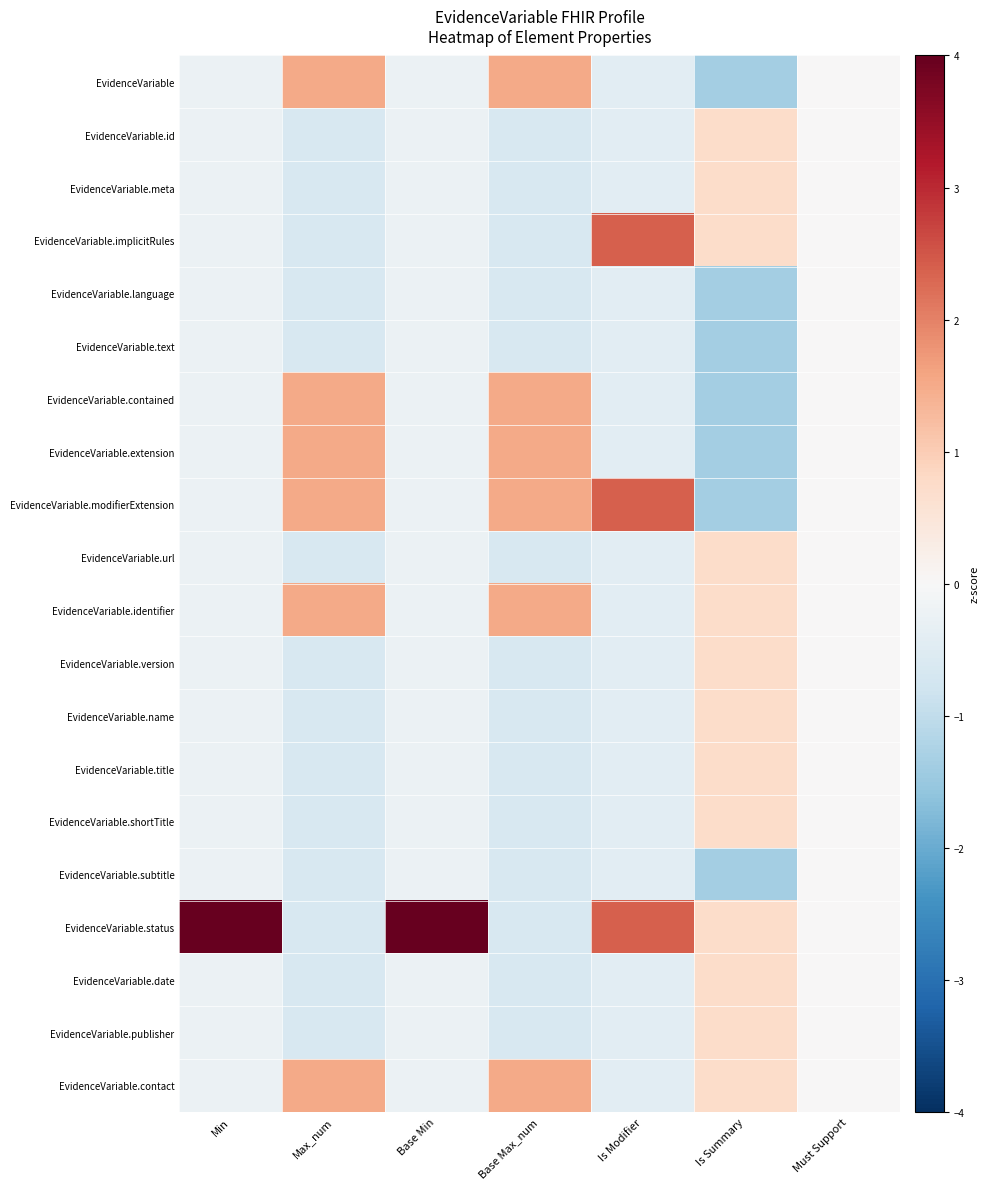

At Is Modifier, list the series in order from largest to smallest.

EvidenceVariable.implicitRules, EvidenceVariable.modifierExtension, EvidenceVariable.status, EvidenceVariable, EvidenceVariable.id, EvidenceVariable.meta, EvidenceVariable.language, EvidenceVariable.text, EvidenceVariable.contained, EvidenceVariable.extension, EvidenceVariable.url, EvidenceVariable.identifier, EvidenceVariable.version, EvidenceVariable.name, EvidenceVariable.title, EvidenceVariable.shortTitle, EvidenceVariable.subtitle, EvidenceVariable.date, EvidenceVariable.publisher, EvidenceVariable.contact